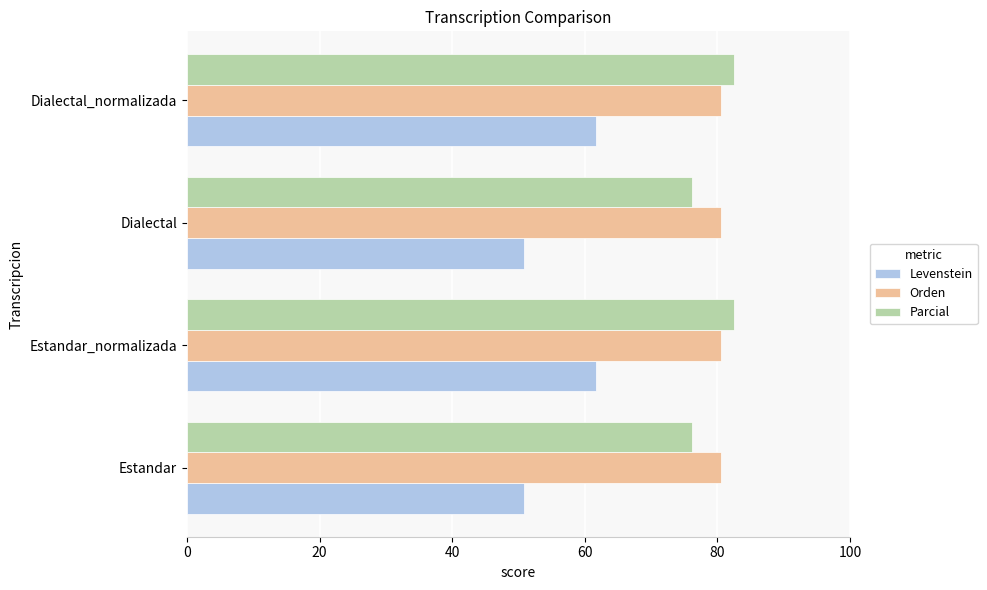

At how many categories does at least one series exceed 75?

4